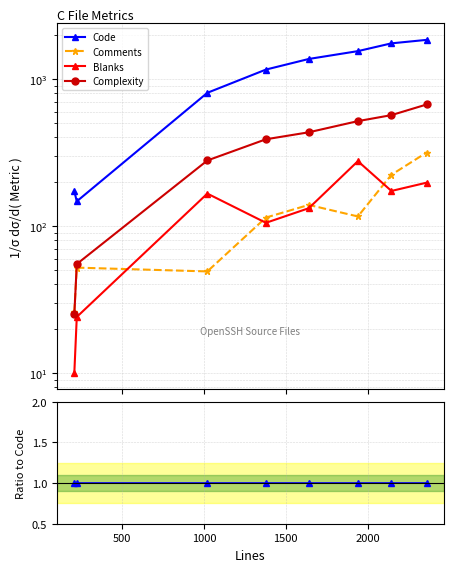

Reading left to right, what are all the values shown in this chart?

Code: 1.0	1.0	1.0	1.0	1.0	1.0	1.0	1.0
Comments: 0.2	0.4	0.1	0.1	0.1	0.1	0.1	0.2
Blanks: 0.1	0.2	0.2	0.1	0.1	0.2	0.1	0.1
Complexity: 0.1	0.4	0.3	0.3	0.3	0.3	0.3	0.4